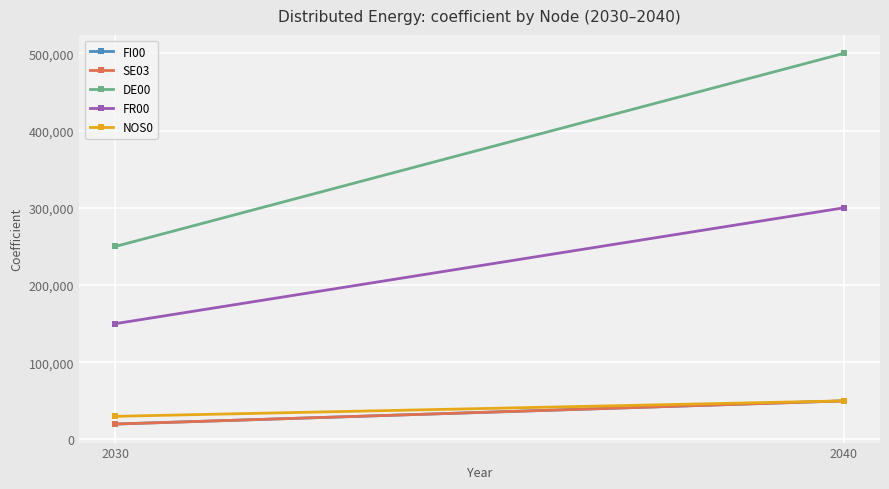

What is the highest value of the NOS0 series?

50000